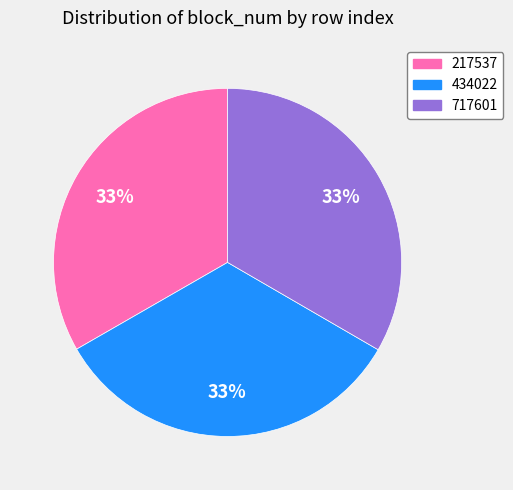

To the nearest percent, what is the average slice percentage?

33%